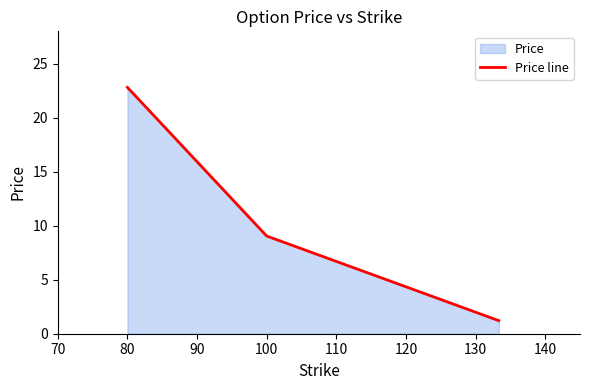

What is the change in value from 80 to 100?

-13.8